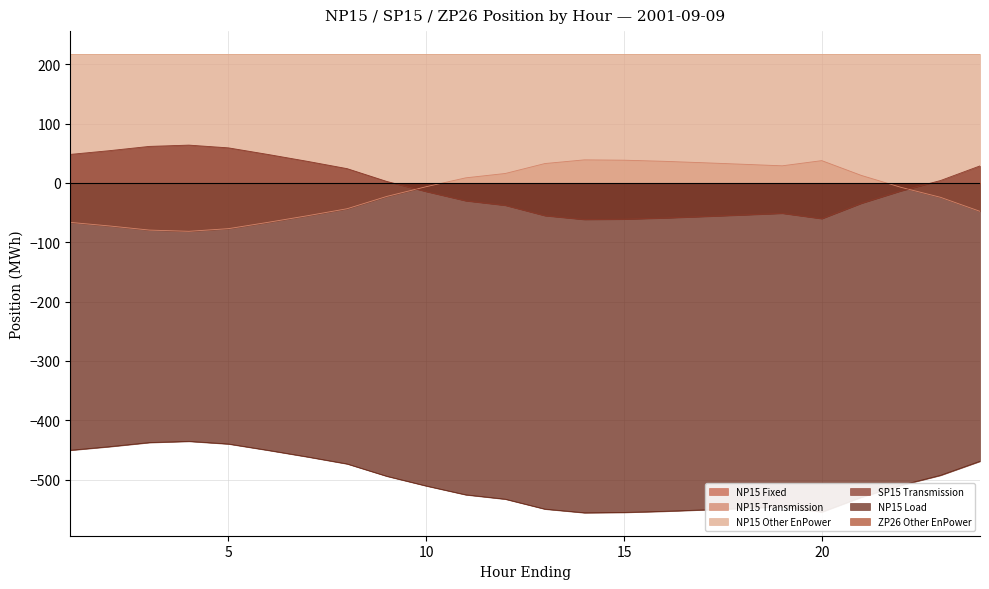

Which category has the lowest value across all series?

14